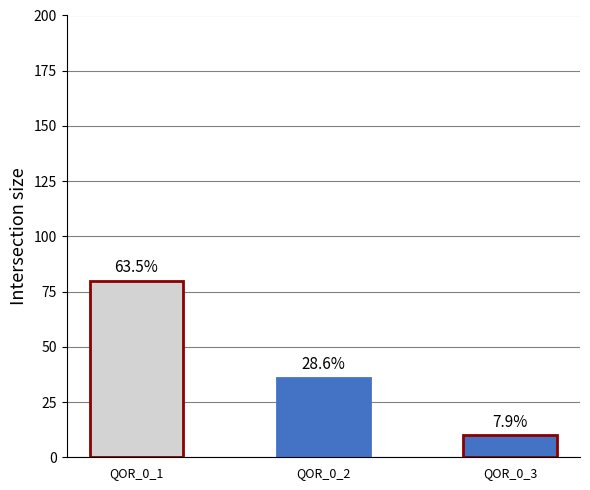

What is the value of the 1st bar from the left?

80